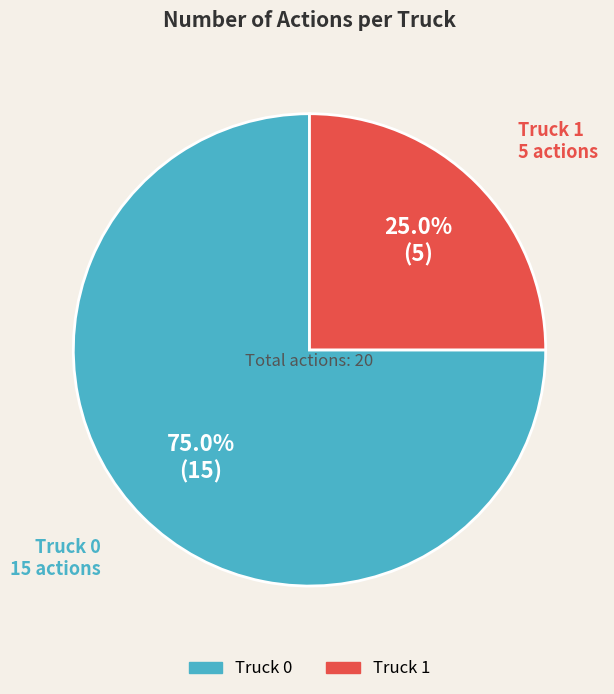

Rank the categories by value from highest to lowest.

Truck 0, Truck 1